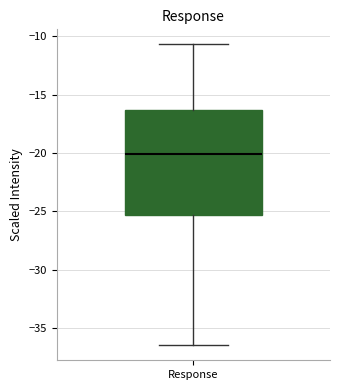

Where does the lower whisker of the box for Response end on the y-axis? The values are not printed on the chart, so give them approximately, as read against the axis.

-36.5